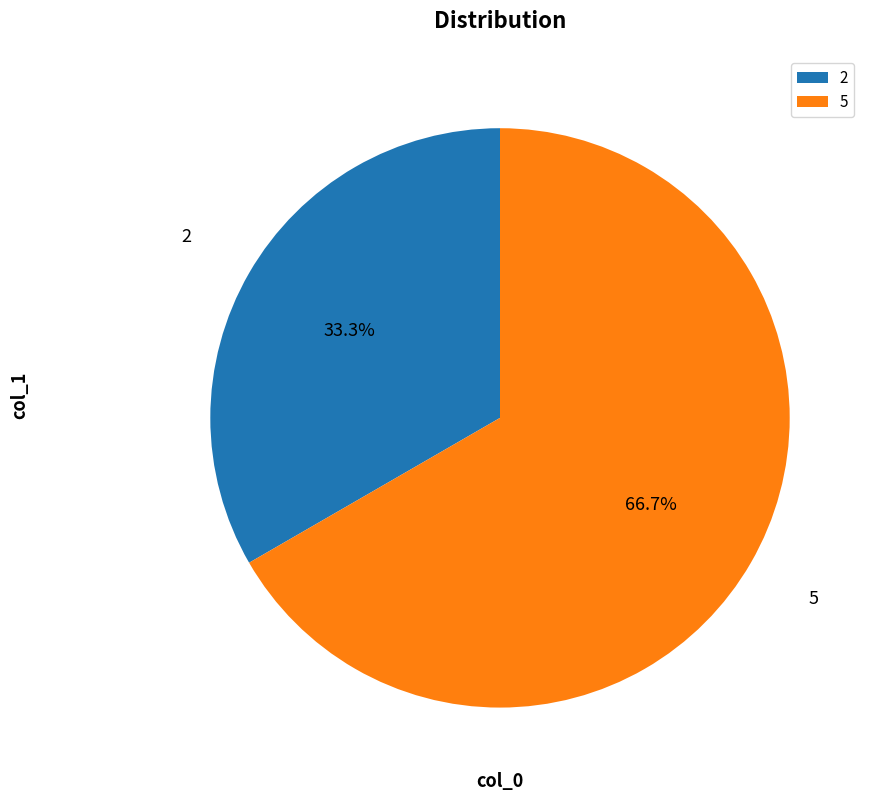

How many segments does this pie chart have?

2